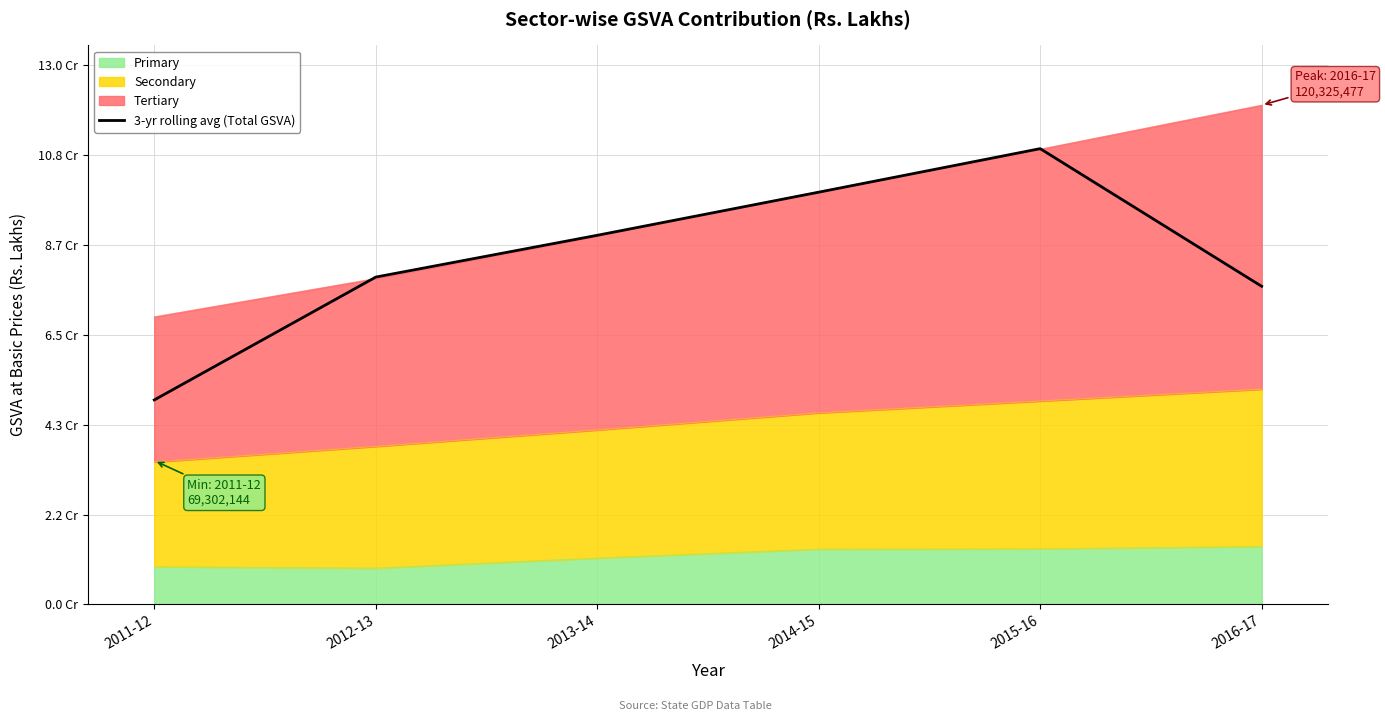

Read the value at 2011-12.

49281621.3